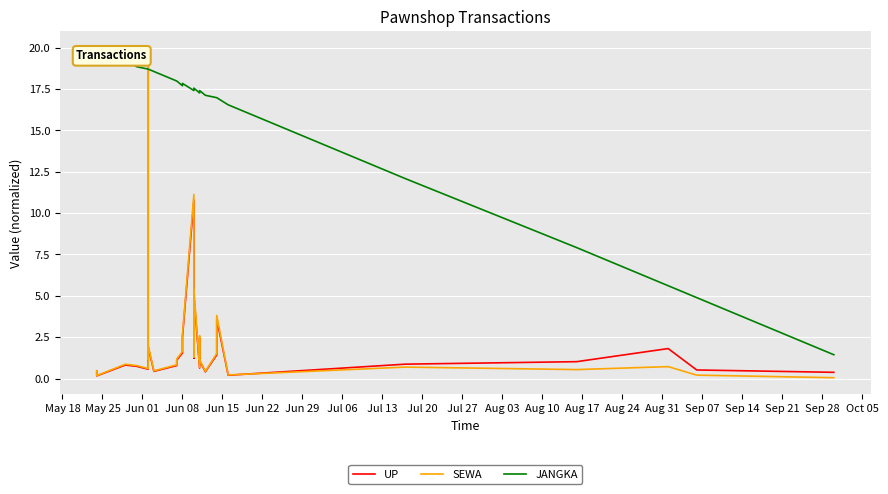

How many lines are shown in the chart?

3